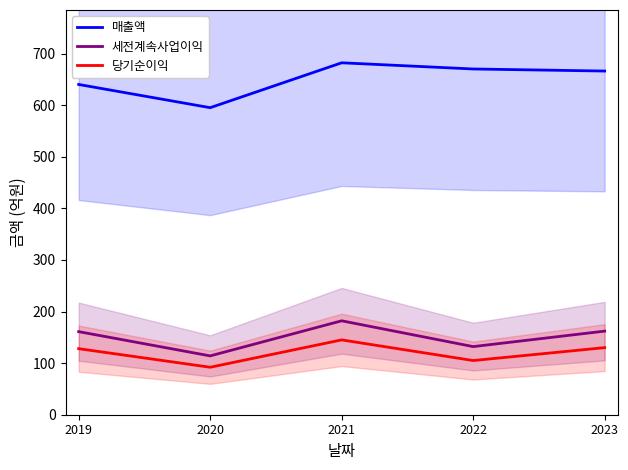

At which label does 세전계속사업이익 first exceed 161?

2021